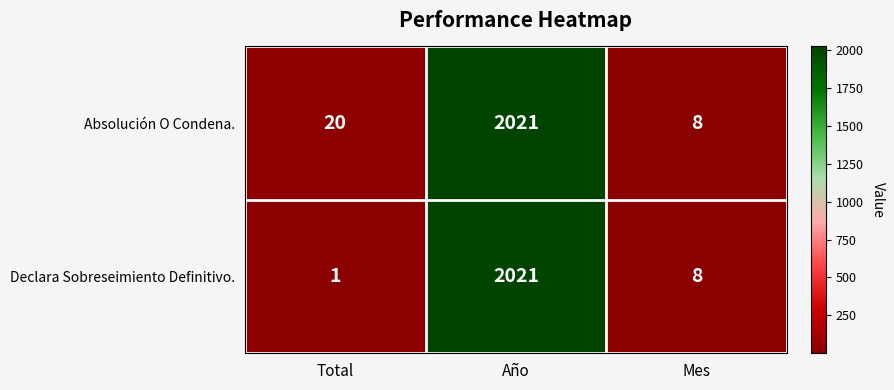

At which category is the sum across all series the highest?

Año